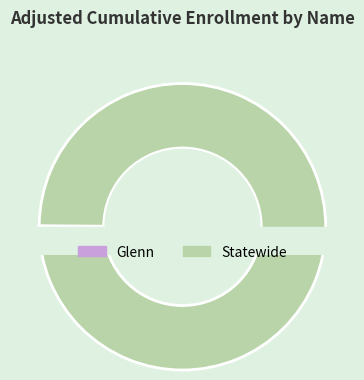

Combined, what portion of the pie is Statewide and Glenn?

100.0%